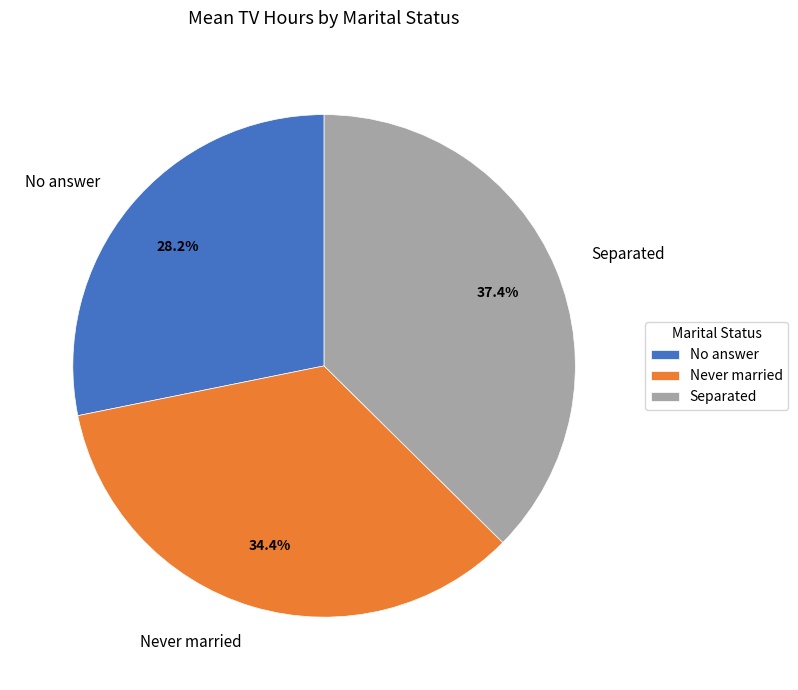

Is the sum of Never married and Separated greater than half?

Yes